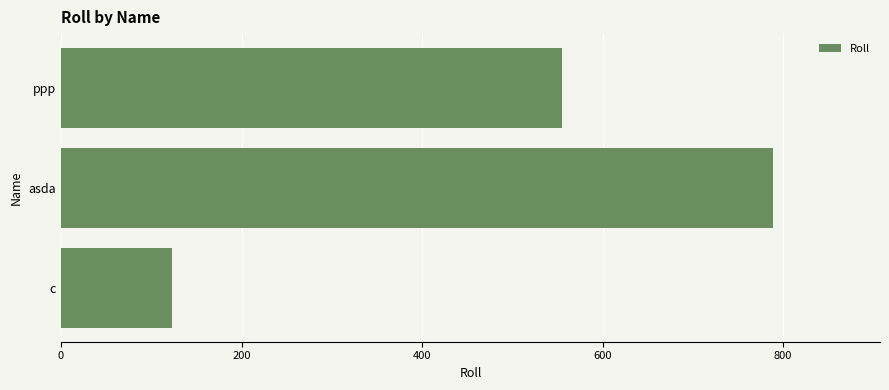

Is it true that the value at ppp is 555?

True